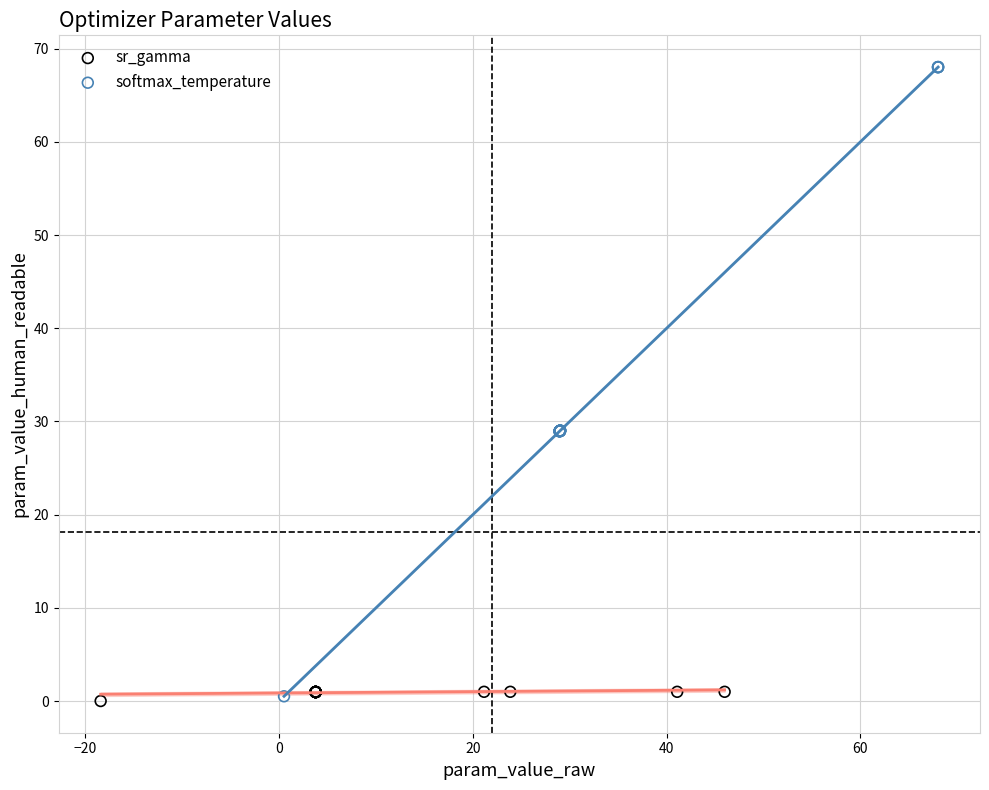

Which series has the widest spread of Y values?

softmax_temperature